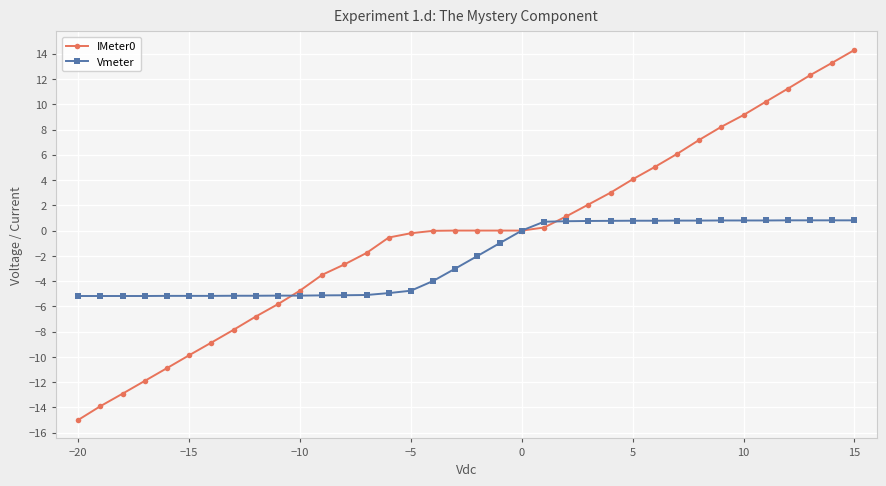

What is the highest value of the IMeter0 series?

14.3